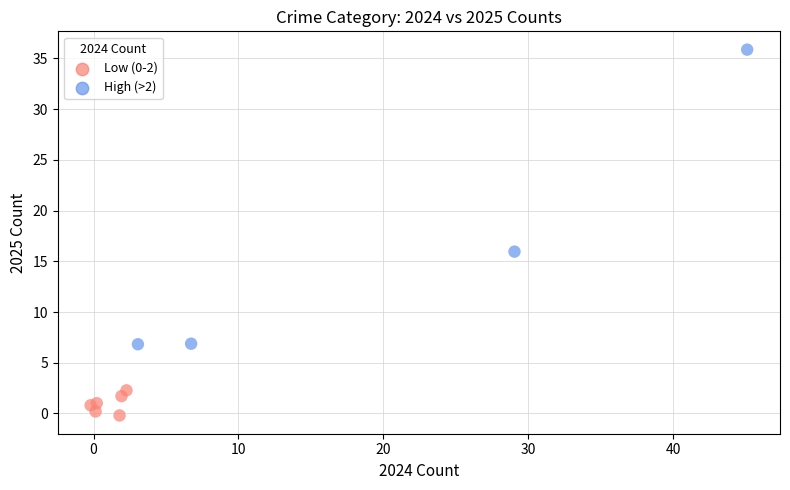

What Y value in the scatter plot is closest to 17?

16.0